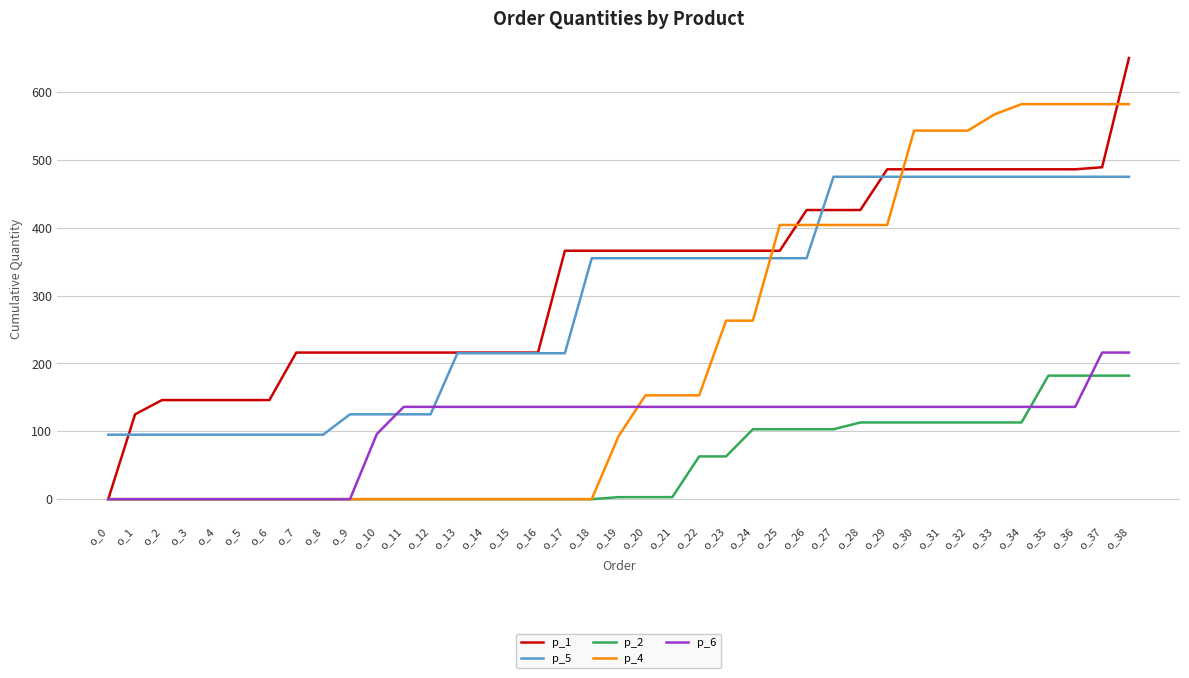

What is the difference between the highest and lowest values at o_19?

363